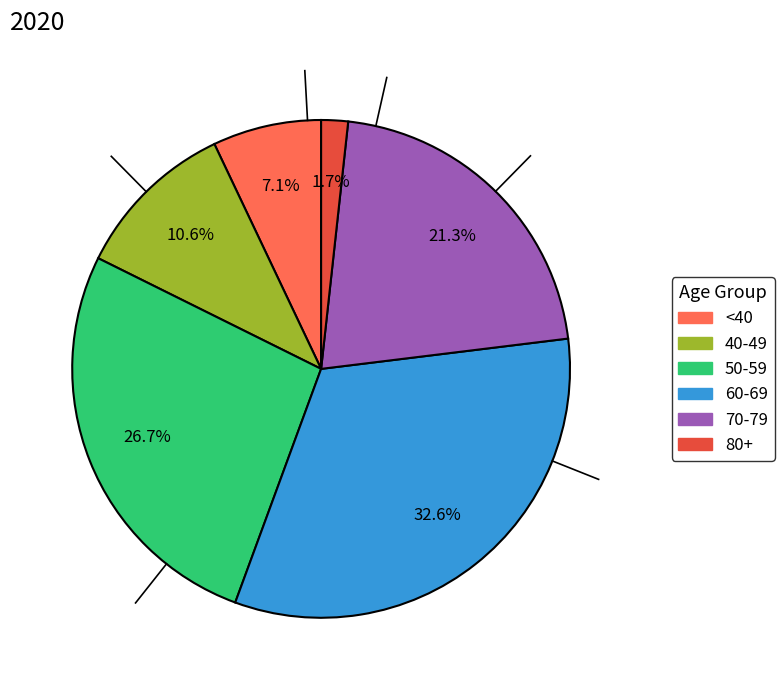

How many segments does this pie chart have?

6